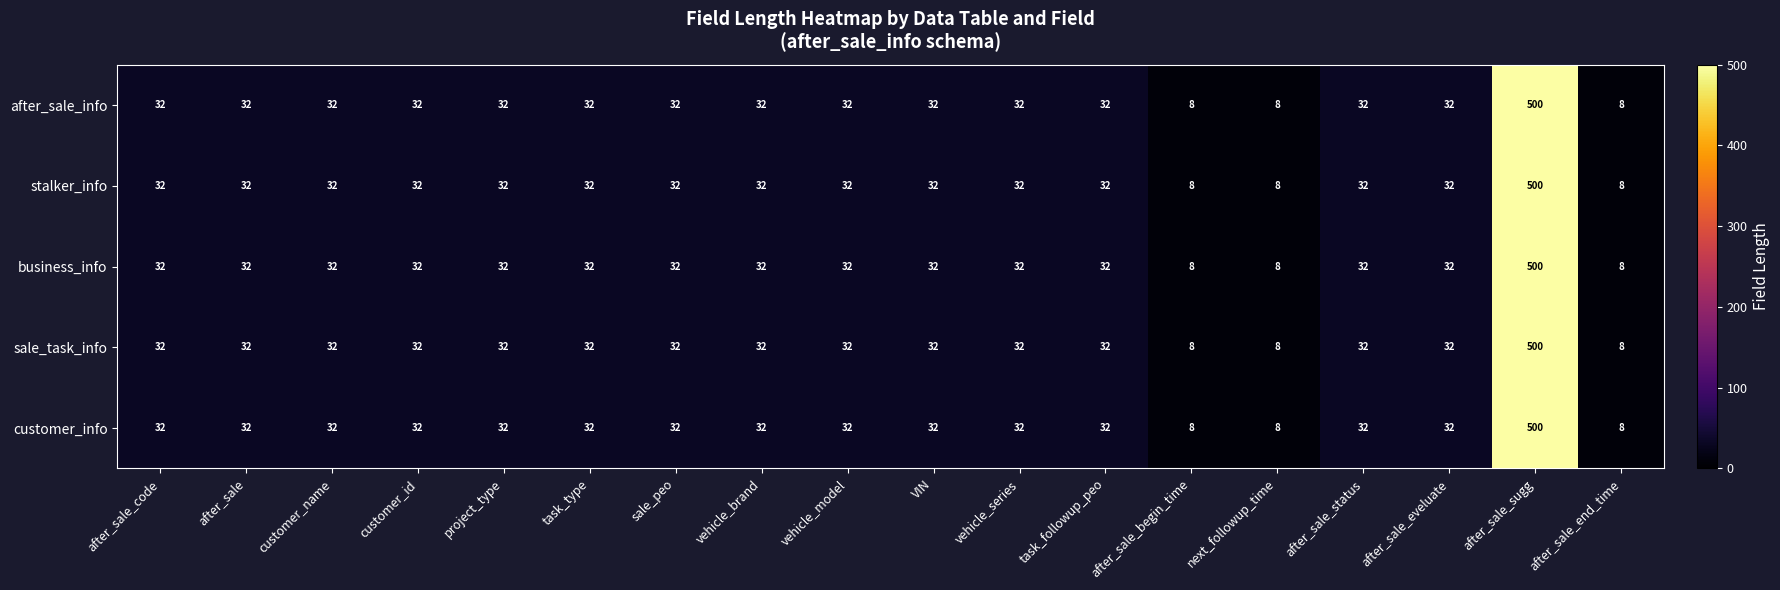

What is the total value across all series at vehicle_brand?

160